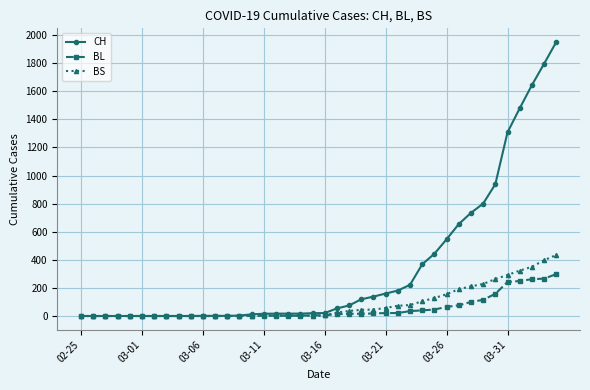

Which series has the widest spread of values?

CH